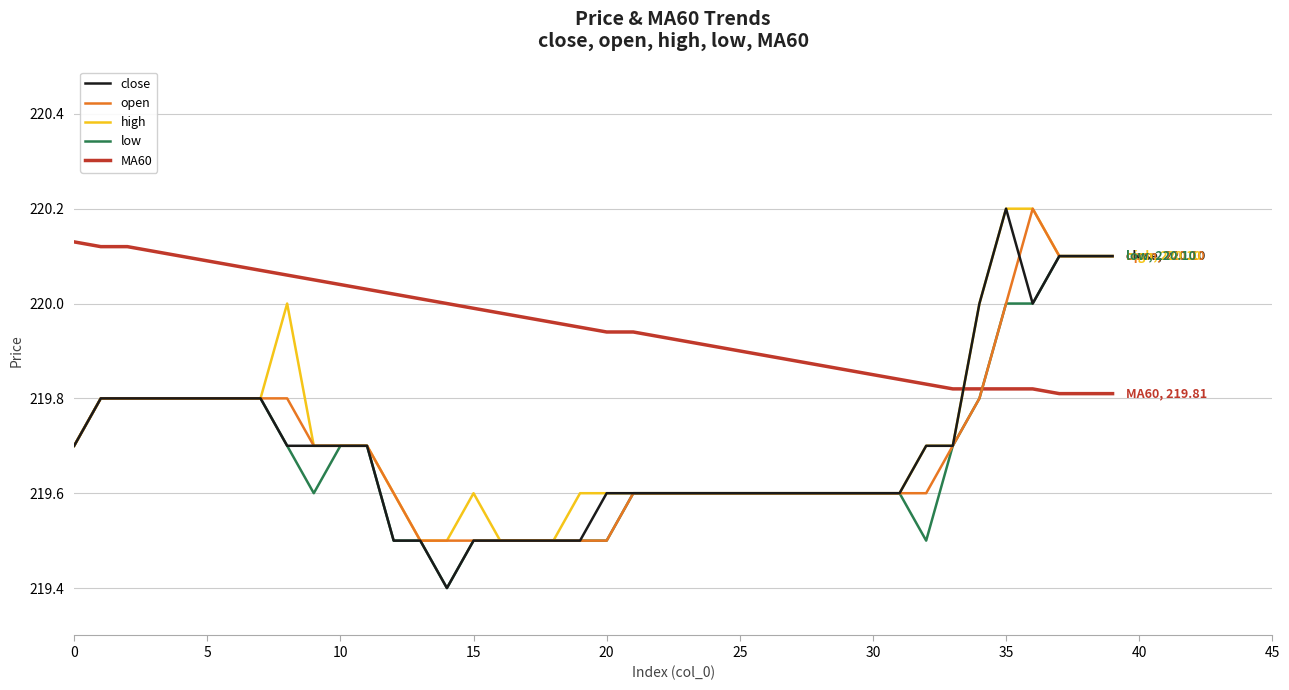

What is the minimum value shown in the chart?

219.4